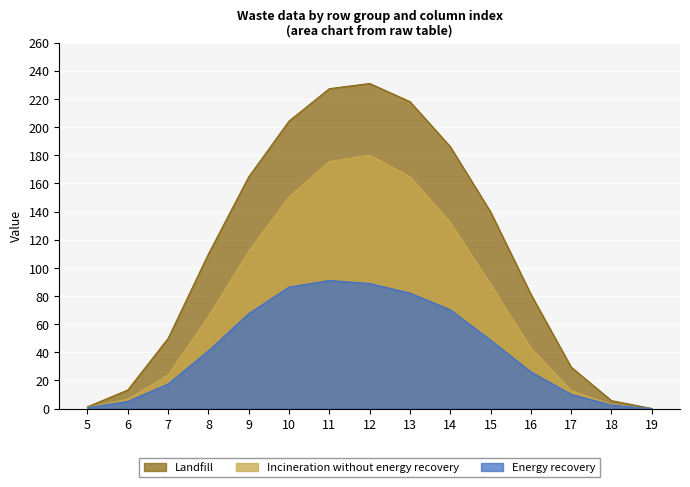

The value of col_11 at row_0.0 is 227.3. True or false?

True